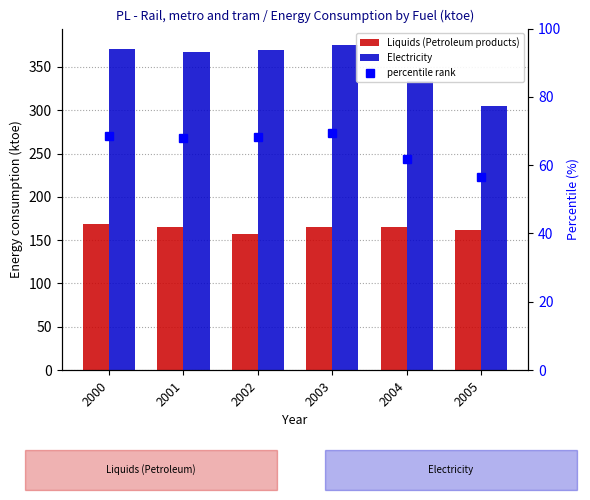

Which series has the largest range (max minus min)?

Electricity